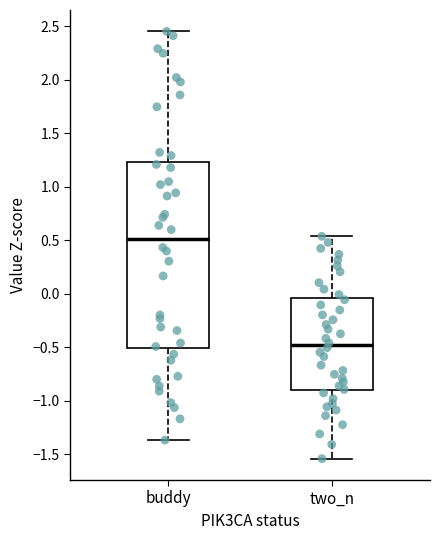

Where does the upper whisker of the box for two_n end on the y-axis? The values are not printed on the chart, so give them approximately, as read against the axis.

0.55